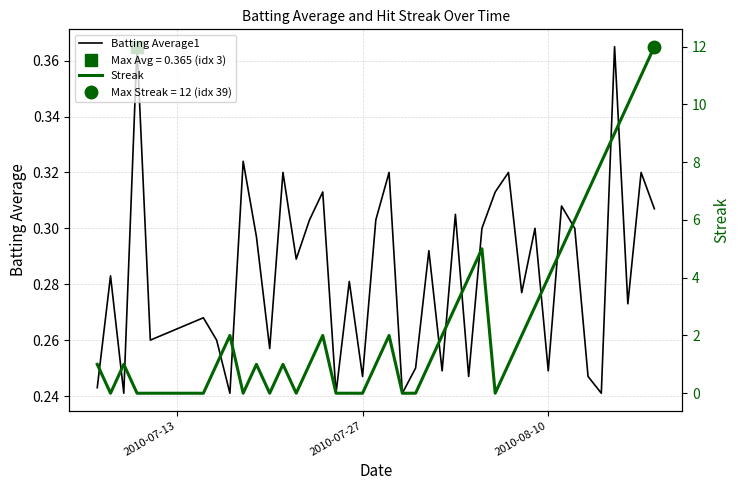

What is the minimum value for Batting Average1?

0.2